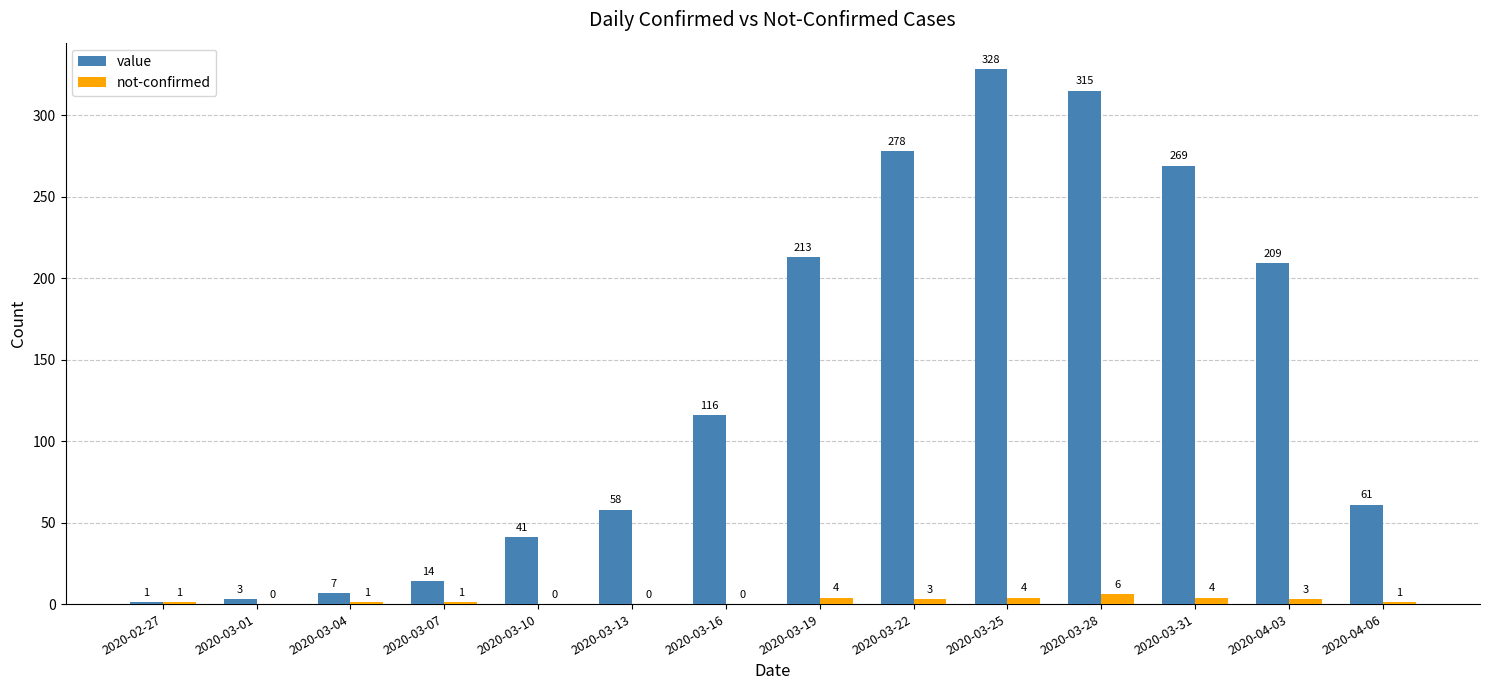

What is the total value across all series at 2020-04-03?

212